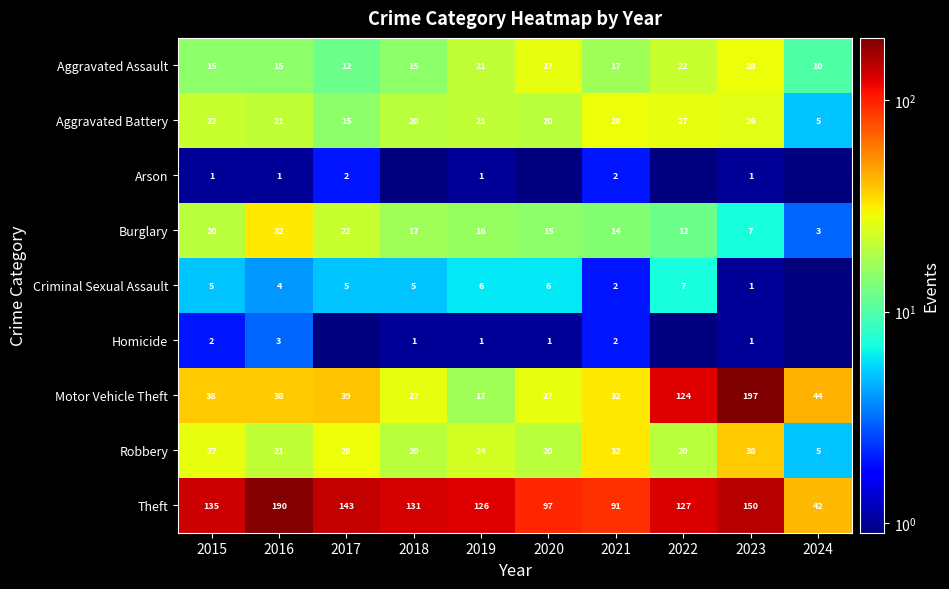

Is it true that Homicide equals 2.6 at 2021?

False